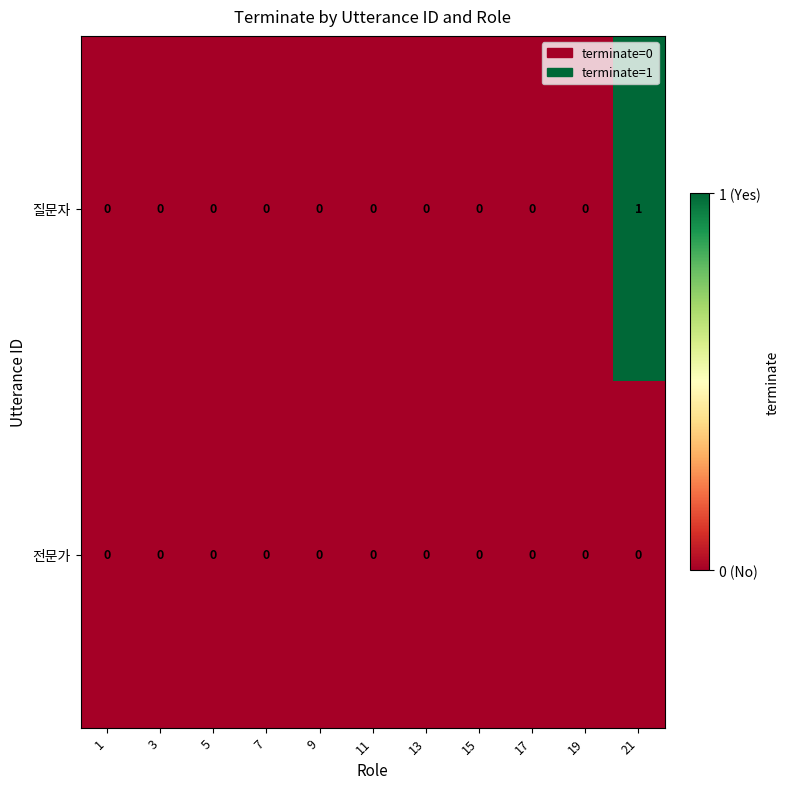

Count the number of categories in the chart.

11